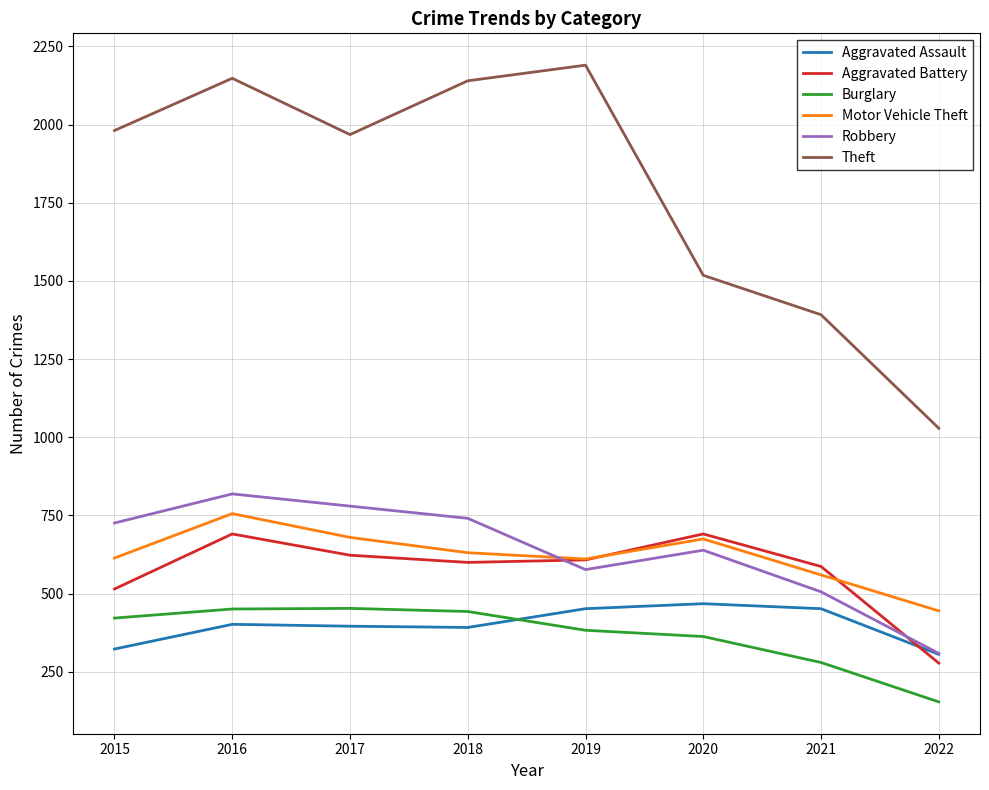

What is the sum of the Motor Vehicle Theft values at 2022 and 2015?

1059